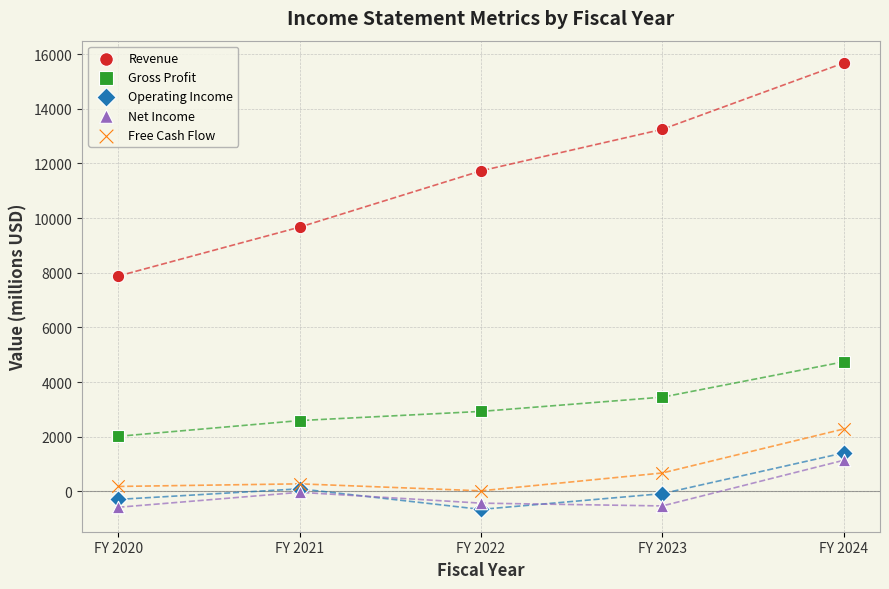

What is the X range (max minus min) for the scatter plot?

4